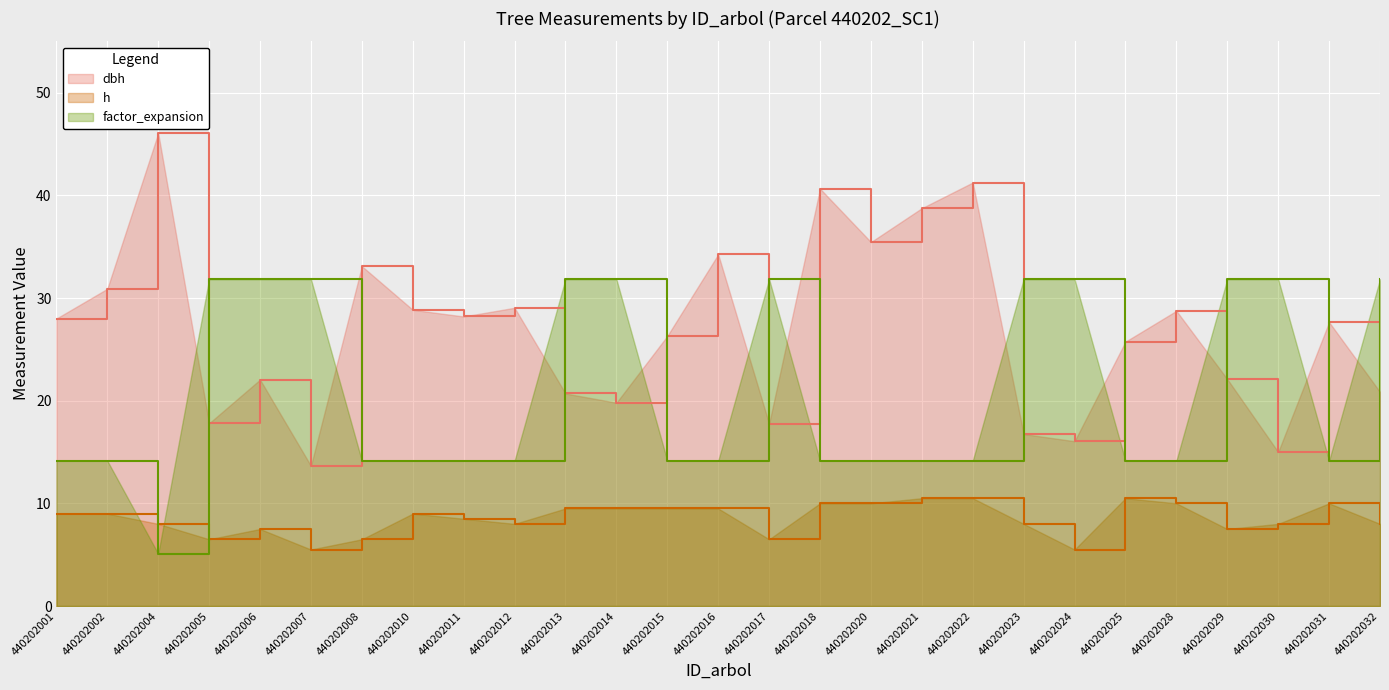

What is the sum of all factor_expansion values?

567.5